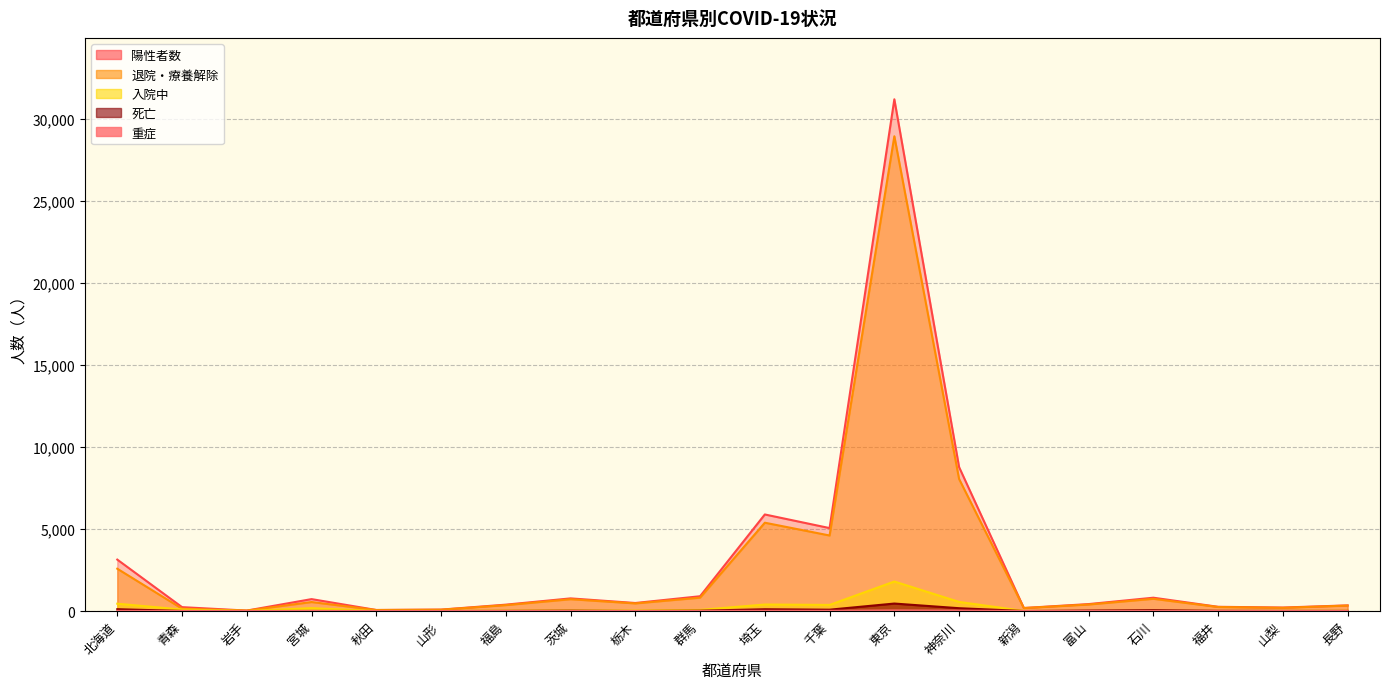

What is the label of the 1st point from the right?

長野